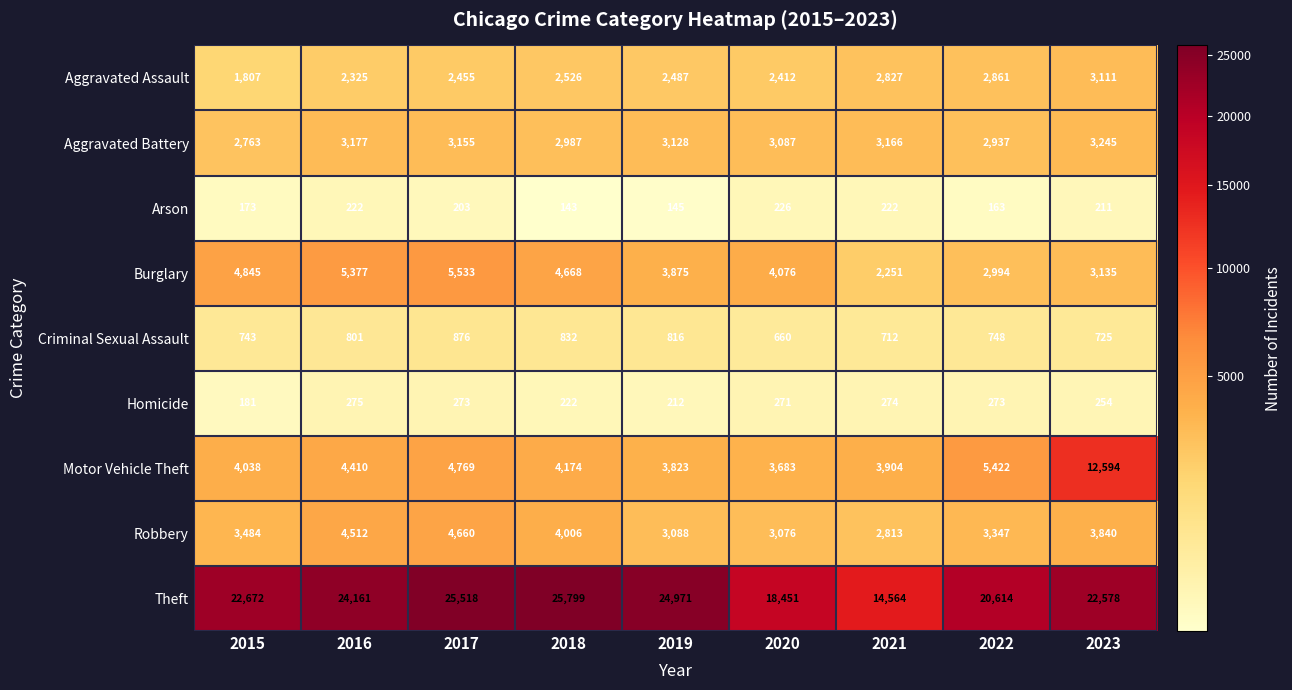

What is the difference between the Arson values at 2017 and 2020?

23